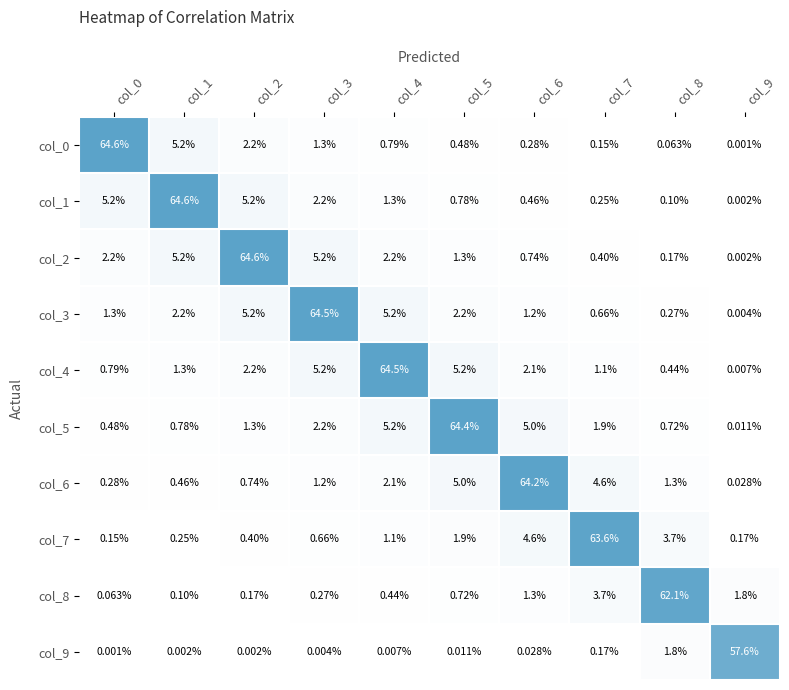

Is the value of col_5 at col_5 greater than the value of col_3 at col_3?

No